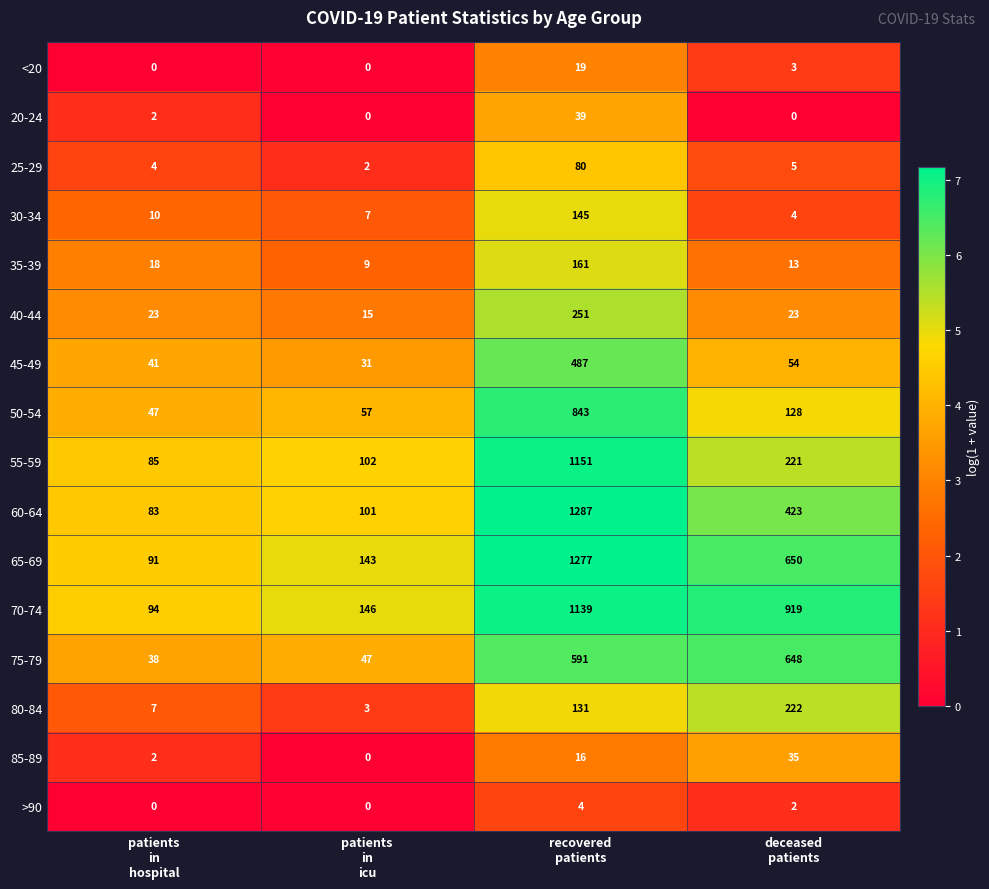

What is the maximum value for 85-89?

35